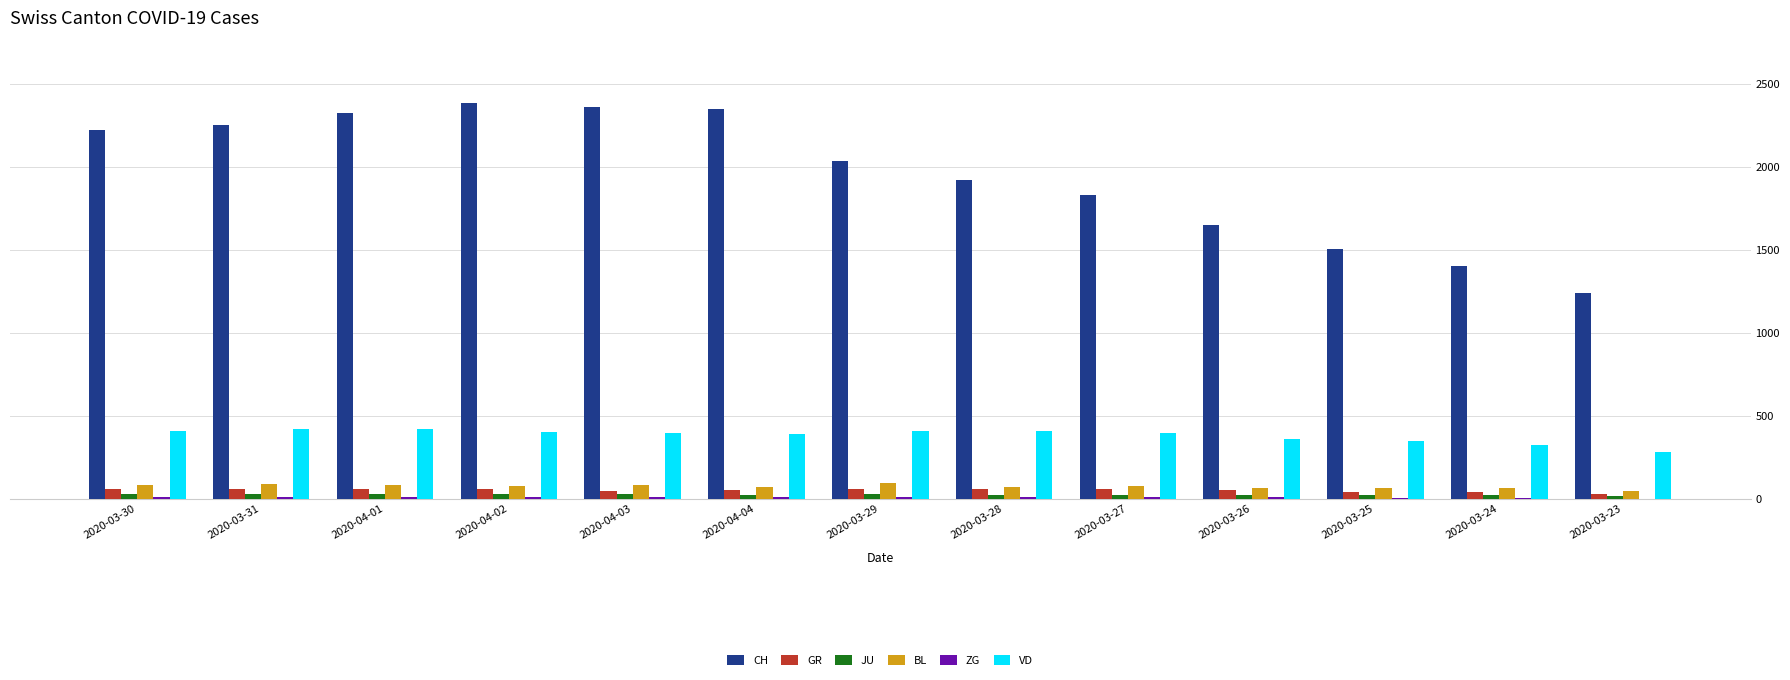

Is the value of CH at 2020-03-24 greater than the value of BL at 2020-04-01?

Yes